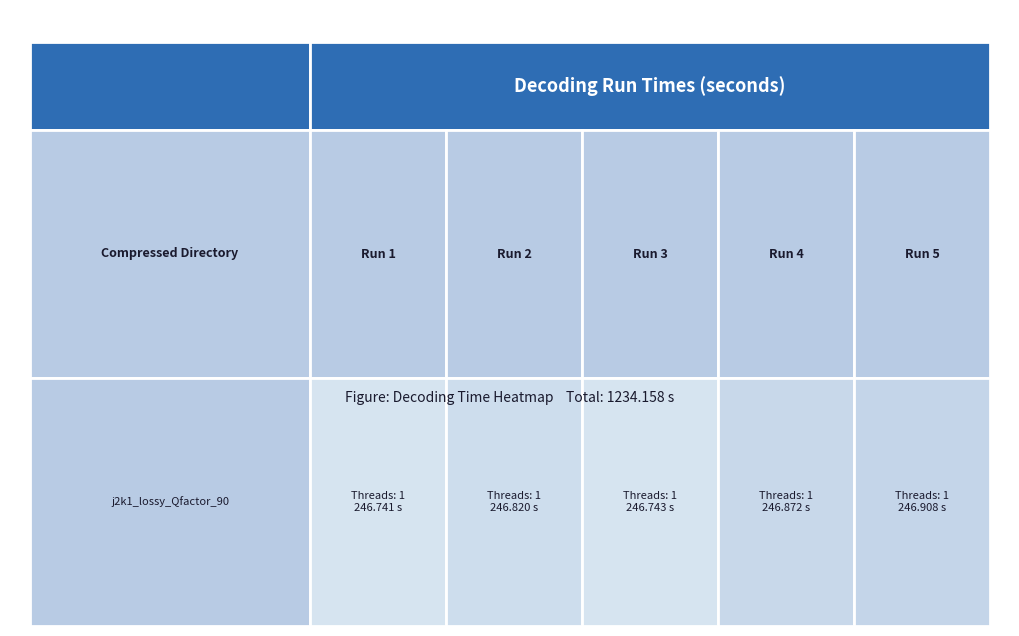

The value at 3 is 355.8. True or false?

False